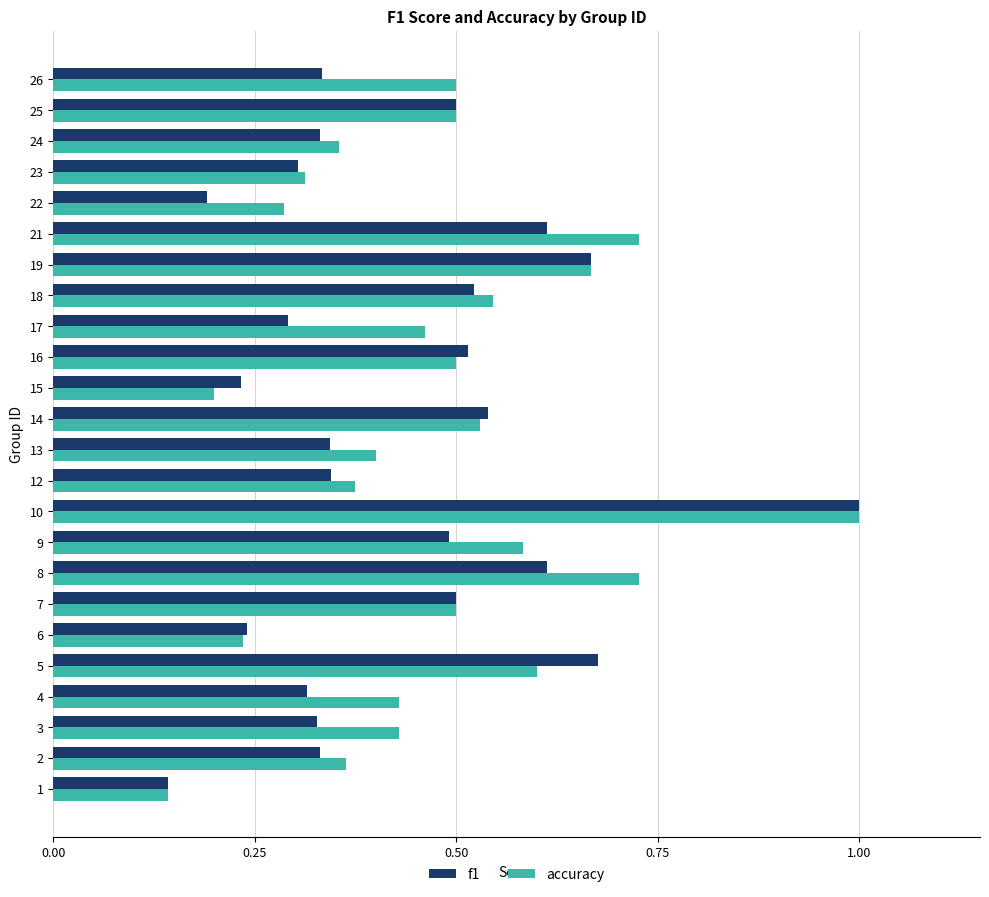

What is the difference between the maximum and minimum values in the f1 series?

0.9